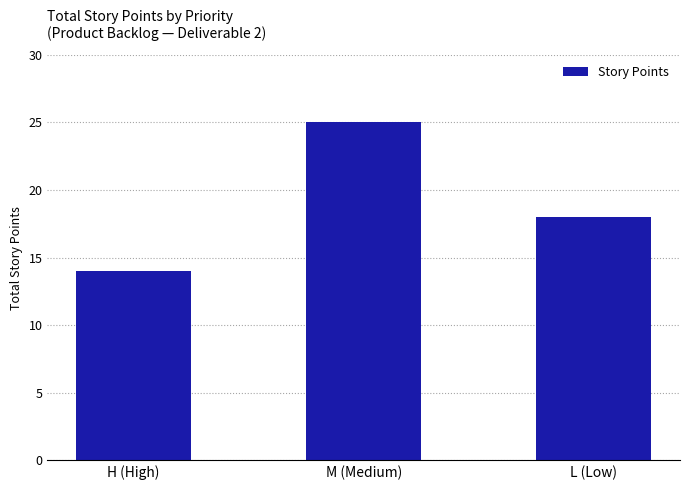

Between M (Medium) and H (High), which is larger?

M (Medium)